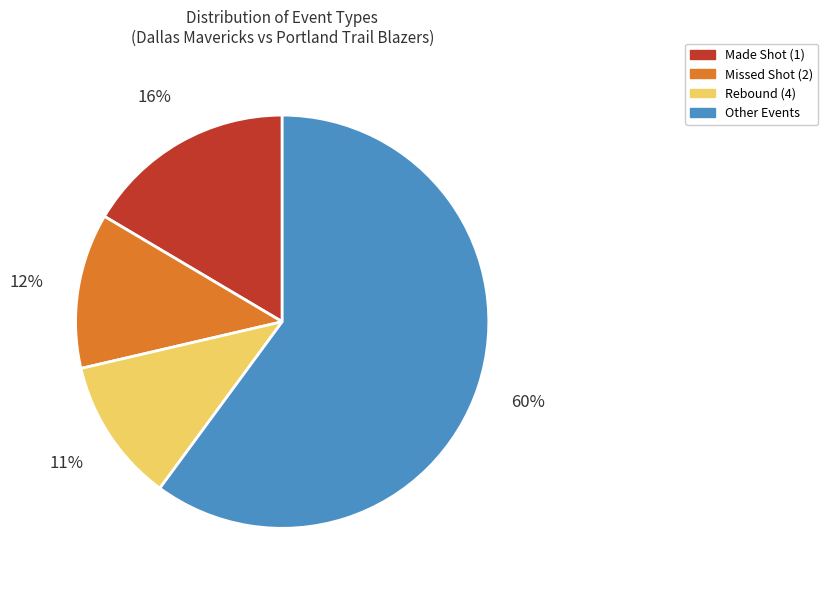

Is there a majority slice in this chart?

Yes